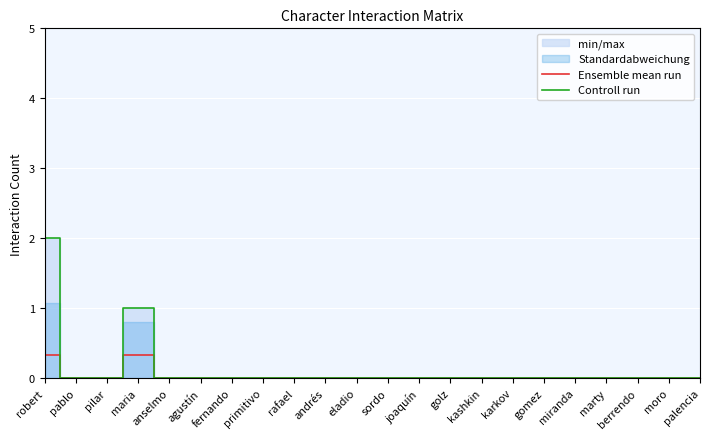

What is the difference between the maximum and second lowest values in the Controll run series?

2.0